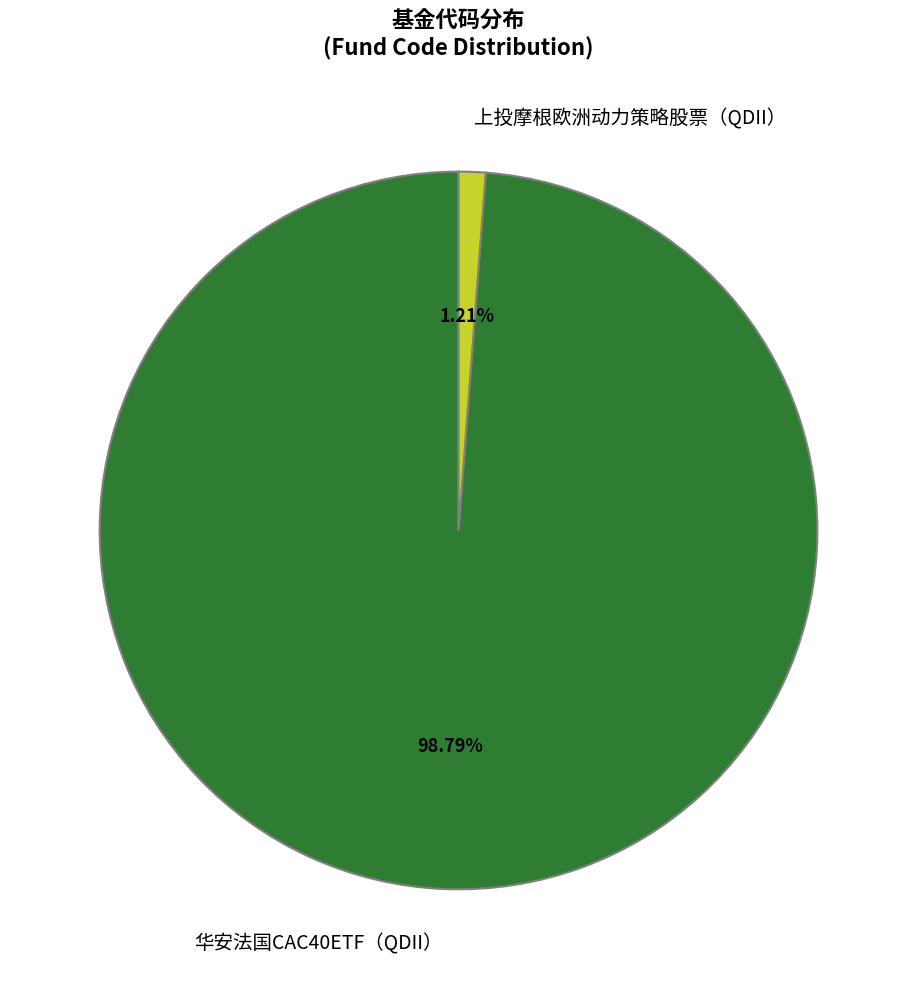

What is the majority slice?

华安法国CAC40ETF（QDII）